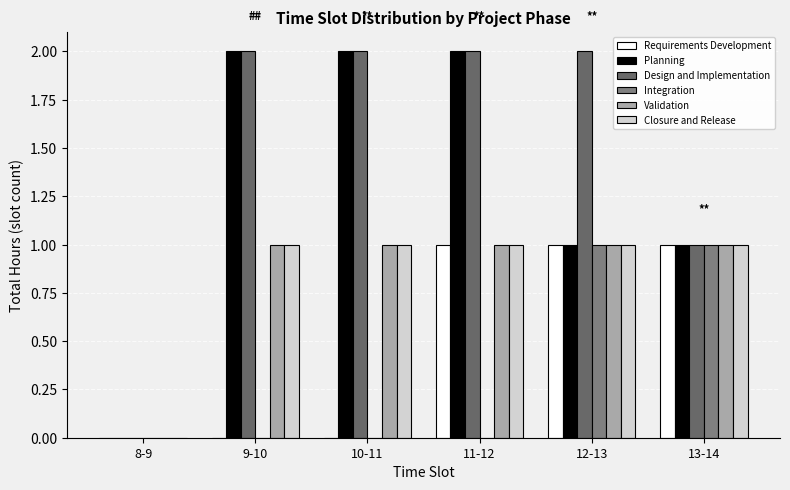

Reading left to right, list all the values displayed in this chart.

Requirements Development: 8-9=0	9-10=0	10-11=0	11-12=1	12-13=1	13-14=1
Planning: 8-9=0	9-10=2	10-11=2	11-12=2	12-13=1	13-14=1
Design and Implementation: 8-9=0	9-10=2	10-11=2	11-12=2	12-13=2	13-14=1
Integration: 8-9=0	9-10=0	10-11=0	11-12=0	12-13=1	13-14=1
Validation: 8-9=0	9-10=1	10-11=1	11-12=1	12-13=1	13-14=1
Closure and Release: 8-9=0	9-10=1	10-11=1	11-12=1	12-13=1	13-14=1